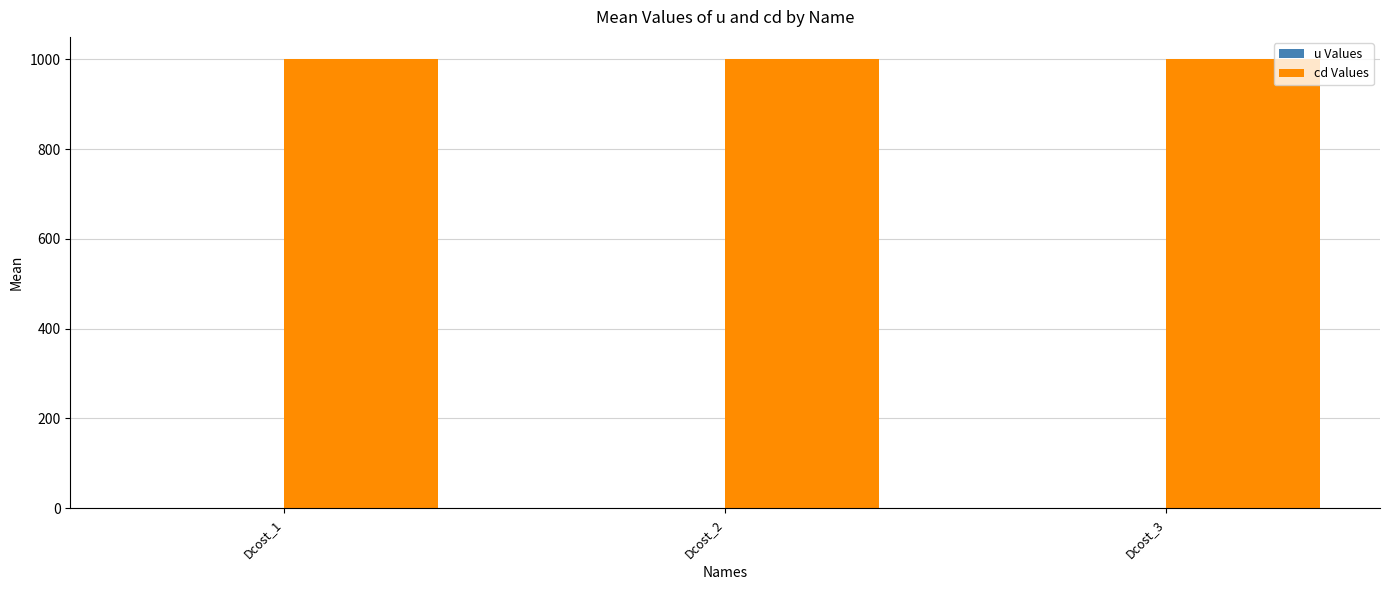

The value of cd Values at Dcost_2 is 1383. True or false?

False